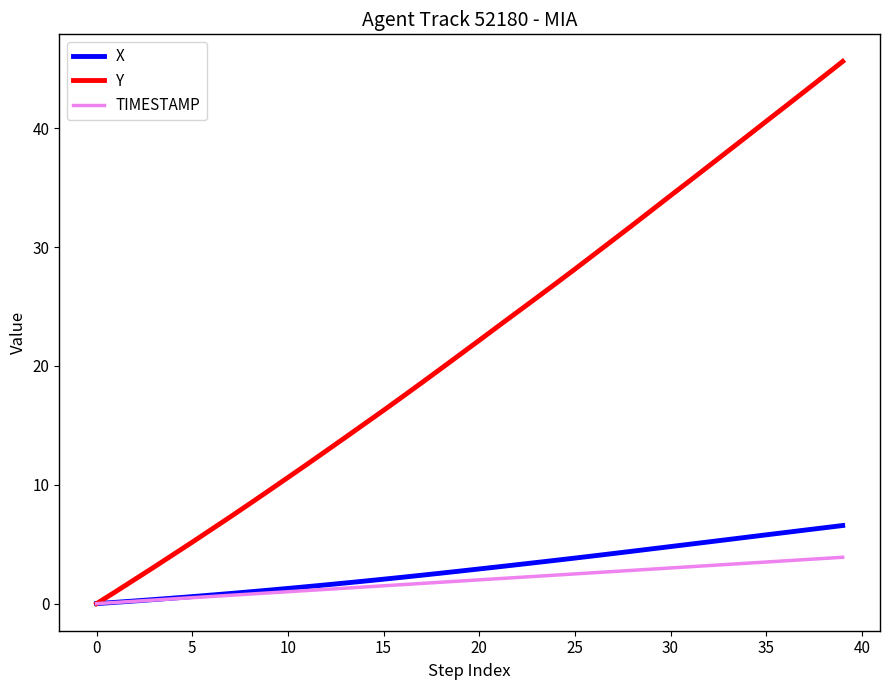

Which series has the widest spread of values?

Y